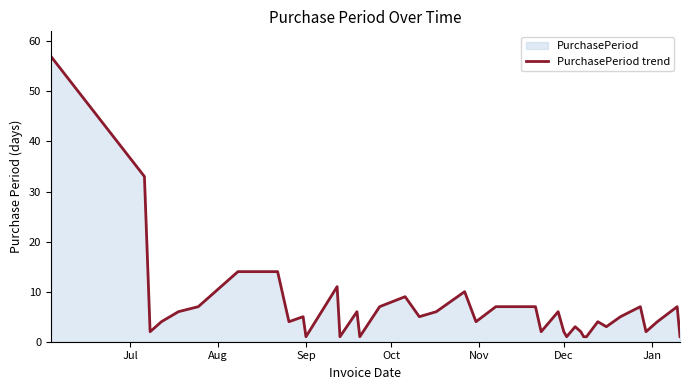

How many lines are shown in the chart?

1